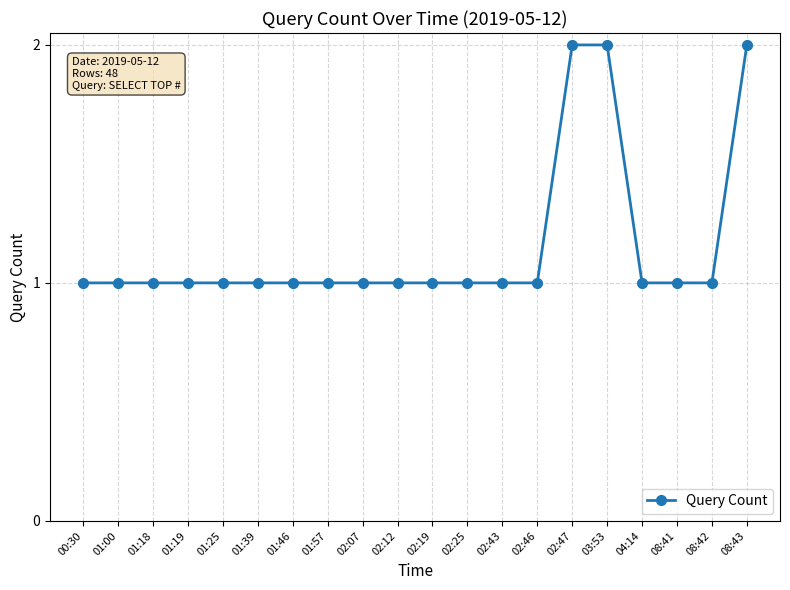

The chart shows a value of 1 at 02:46. True or false?

True